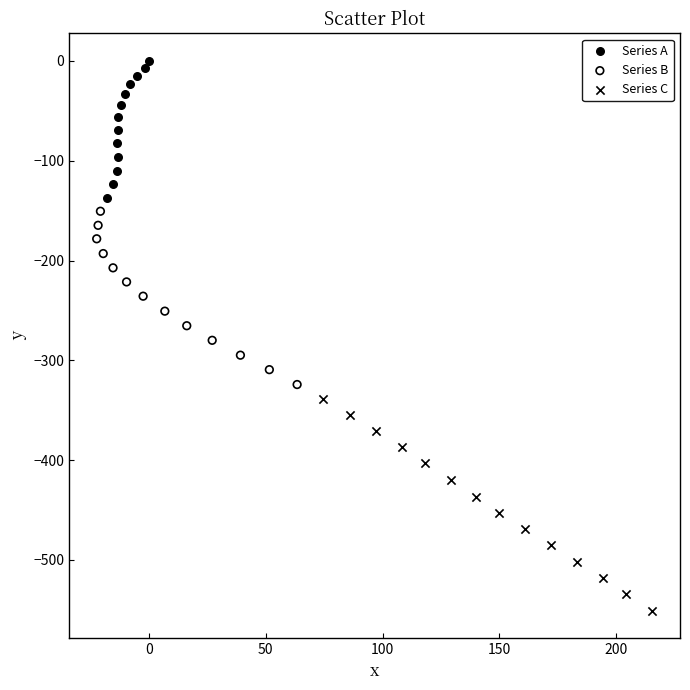

Which series reaches the minimum Y coordinate?

Series C